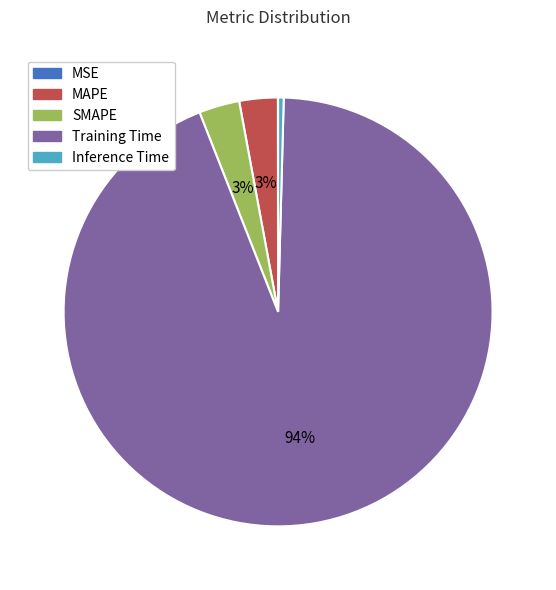

The SMAPE slice represents 3% of the pie. True or false?

True